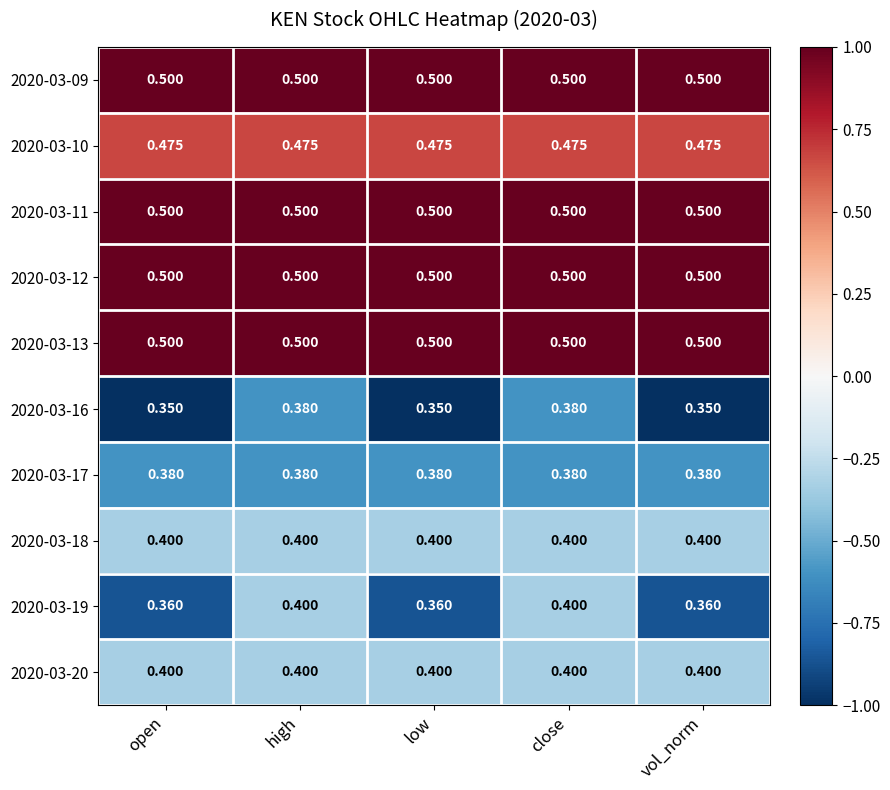

Which has a higher value, open or high?

open